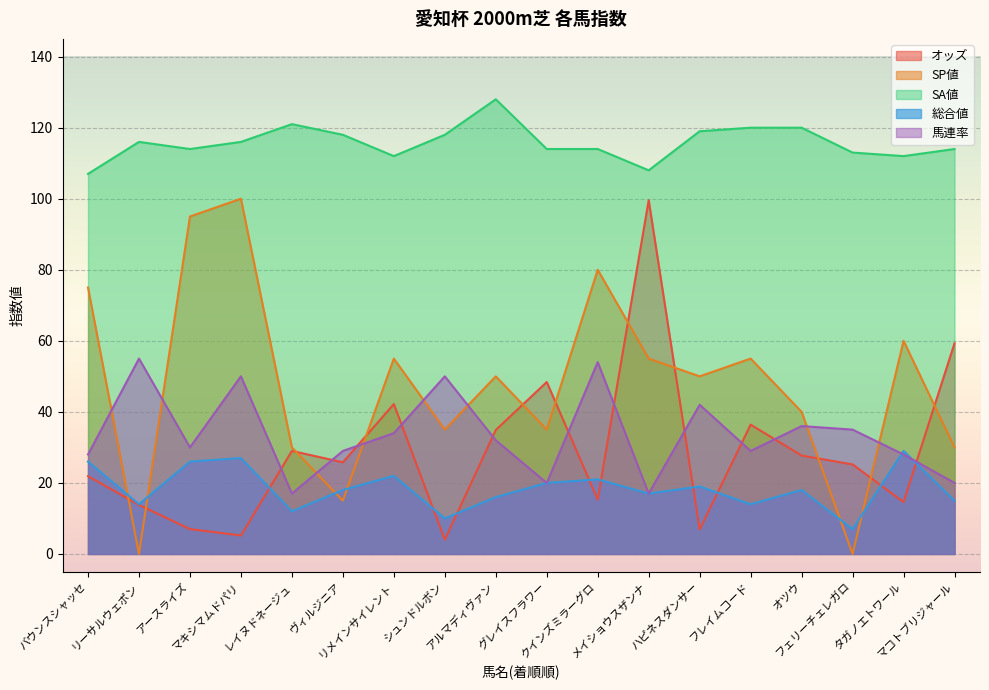

How many interior local peaks does the オッズ series have?

5